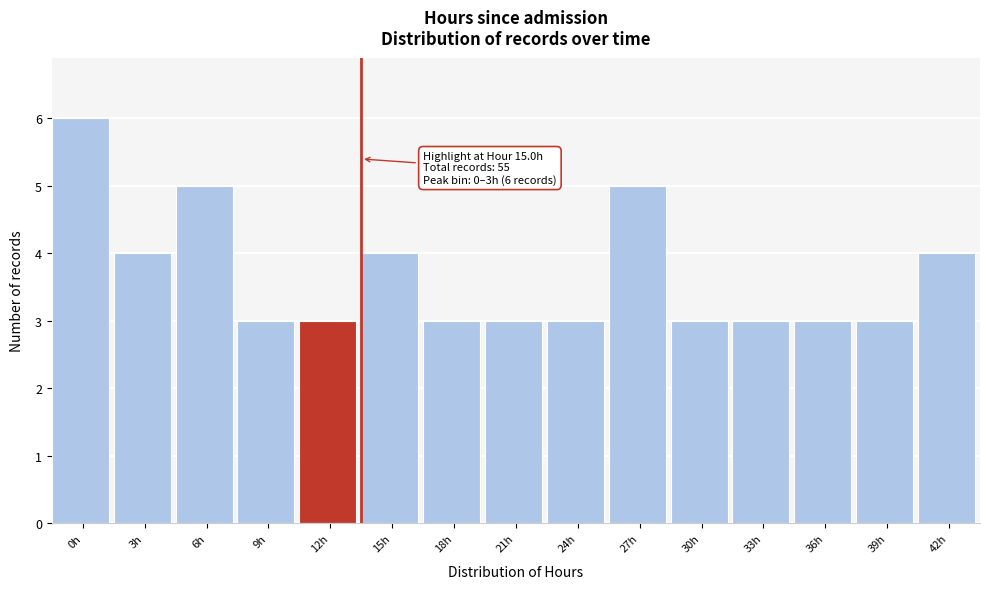

Reading left to right, what are all the values shown in this chart?

0h=6	3h=4	6h=5	9h=3	12h=3	15h=4	18h=3	21h=3	24h=3	27h=5	30h=3	33h=3	36h=3	39h=3	42h=4